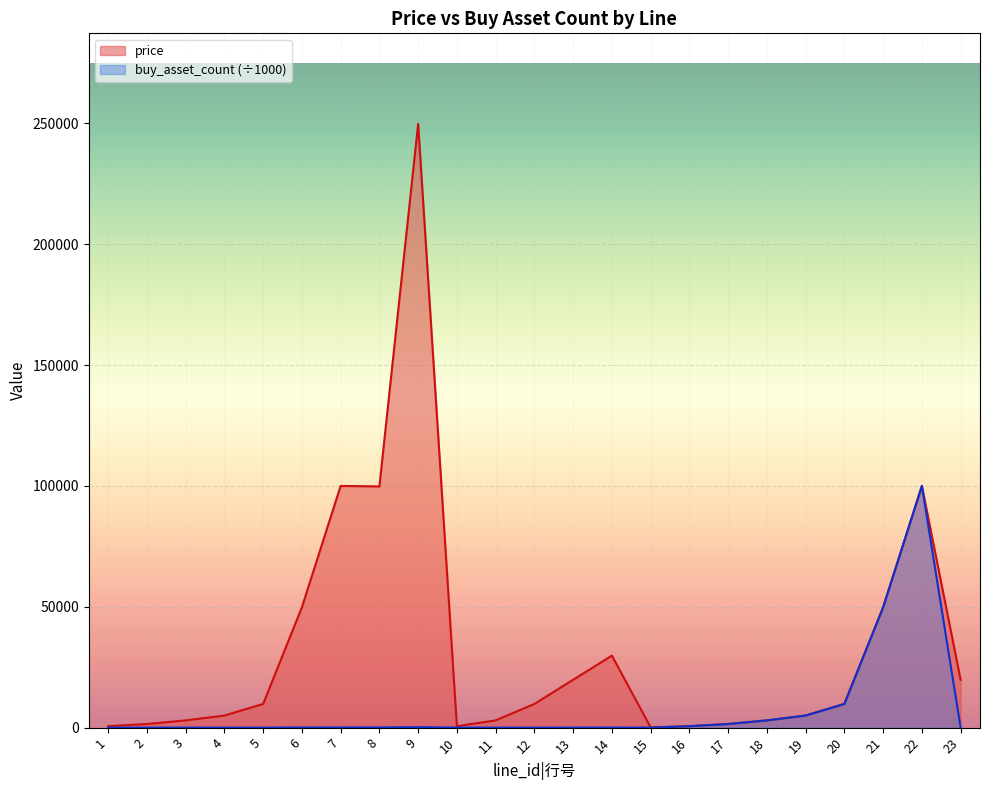

What is the difference between the maximum and minimum values in the price series?

249700.0